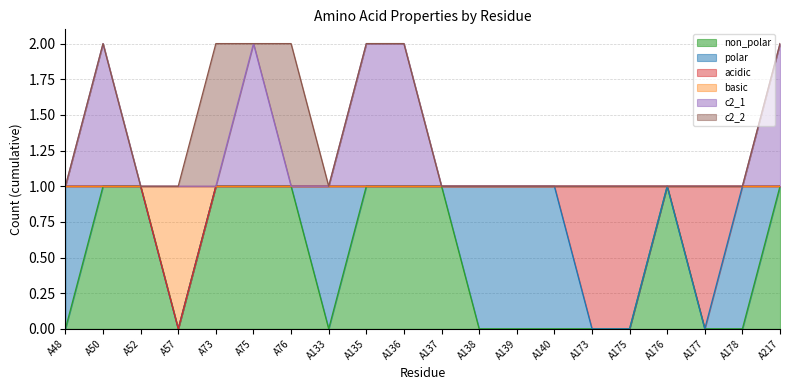

Where is the first local maximum for non_polar?

A176